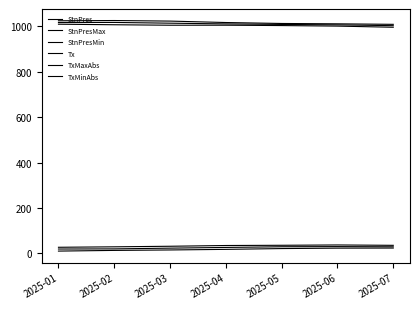

Count the number of data series in this chart.

6